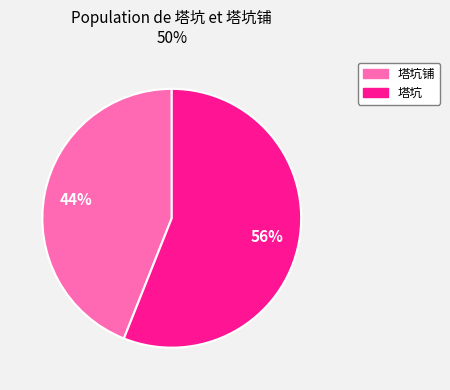

Rank the categories by value from highest to lowest.

塔坑, 塔坑铺